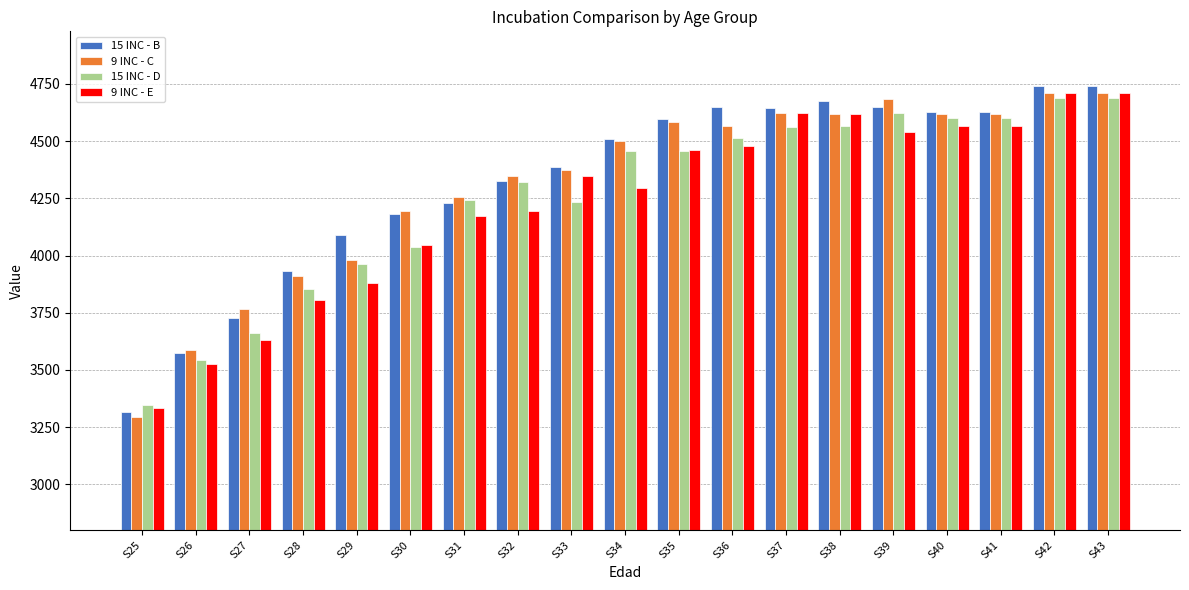

What is the highest value of the 15 INC - D series?

4688.4